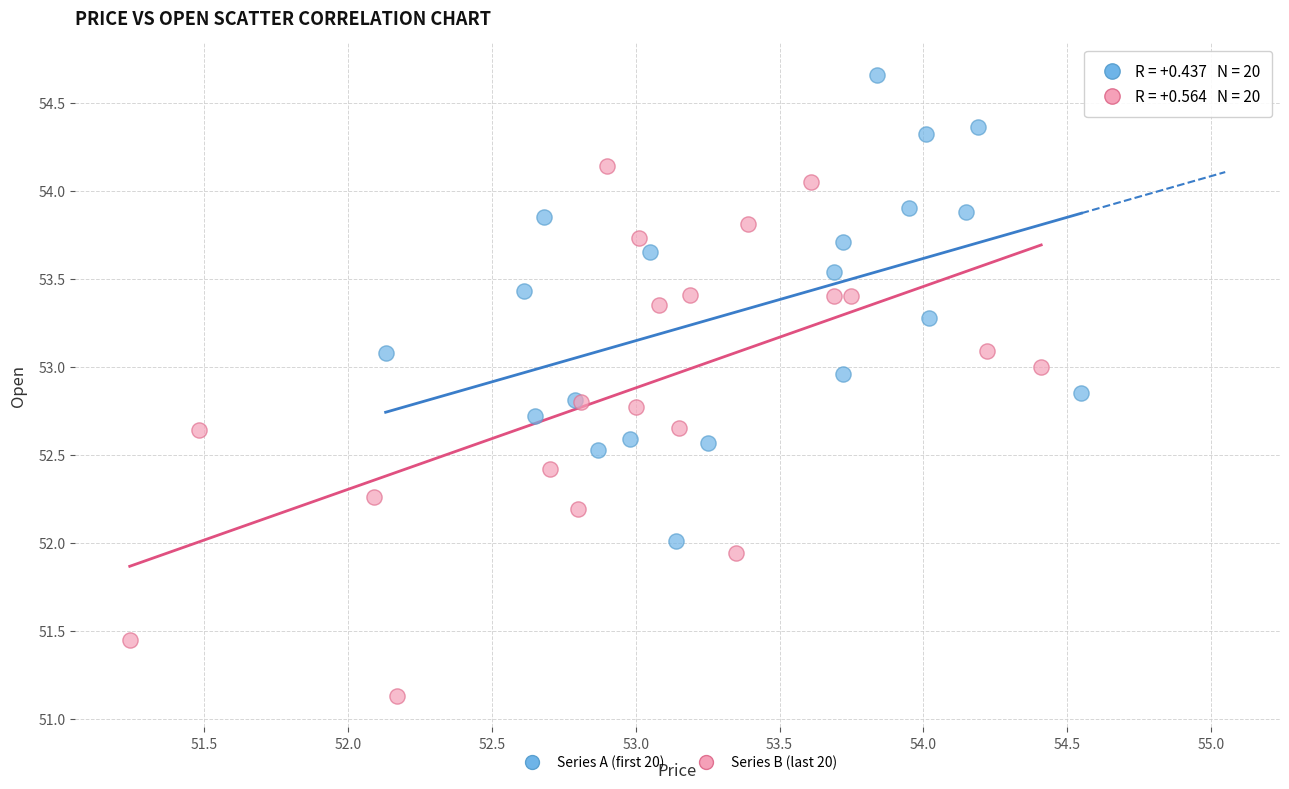

Which series contains the lowest Y value?

Series B (last 20)